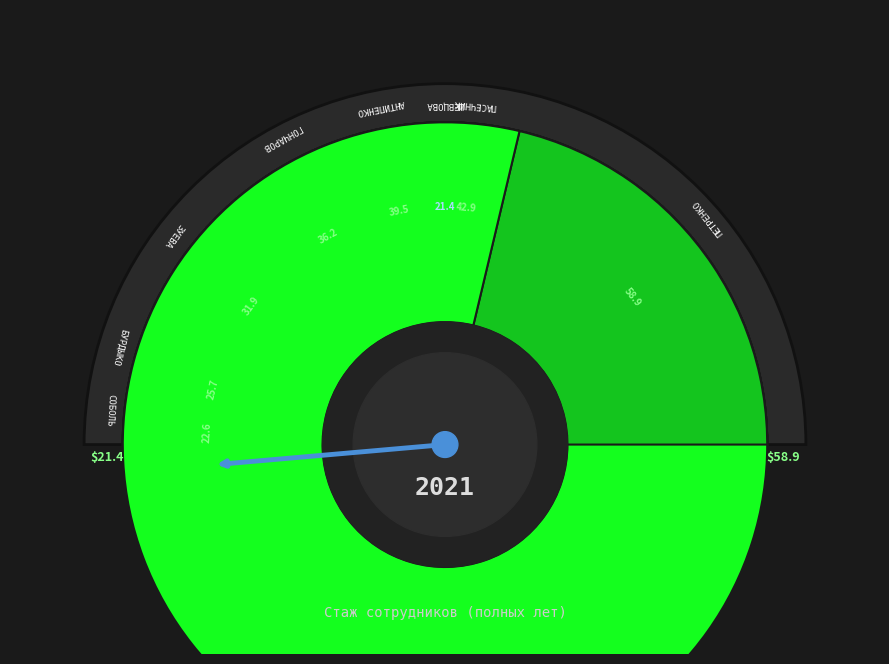

To the nearest percent, what percentage of the pie is Пасечник?

15%